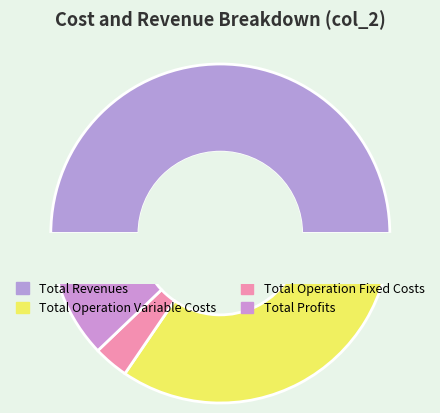

Is Total Capital Costs the majority of the pie?

No